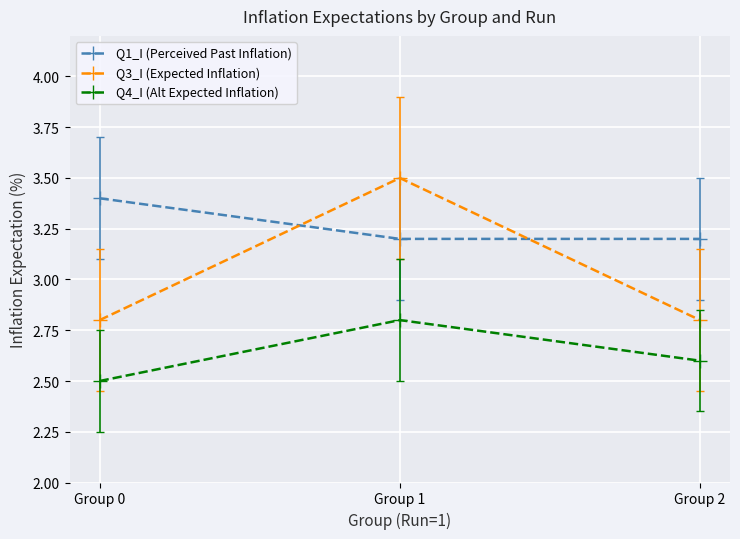

Which series has the largest range (max minus min)?

Q3_I (Expected Inflation)